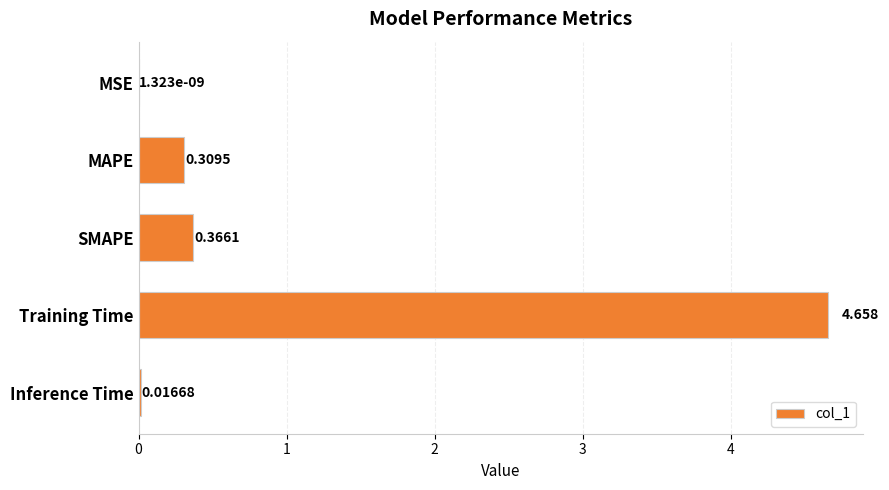

At which label is the value closest to 2?

SMAPE